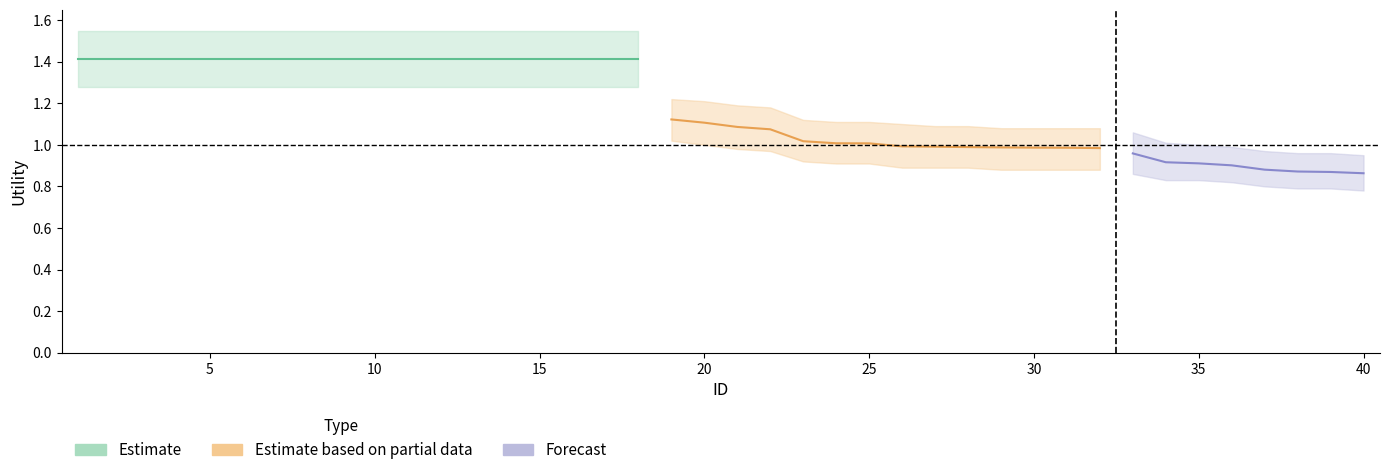

True or false: Estimate has a value of 1.0 at 27.

True